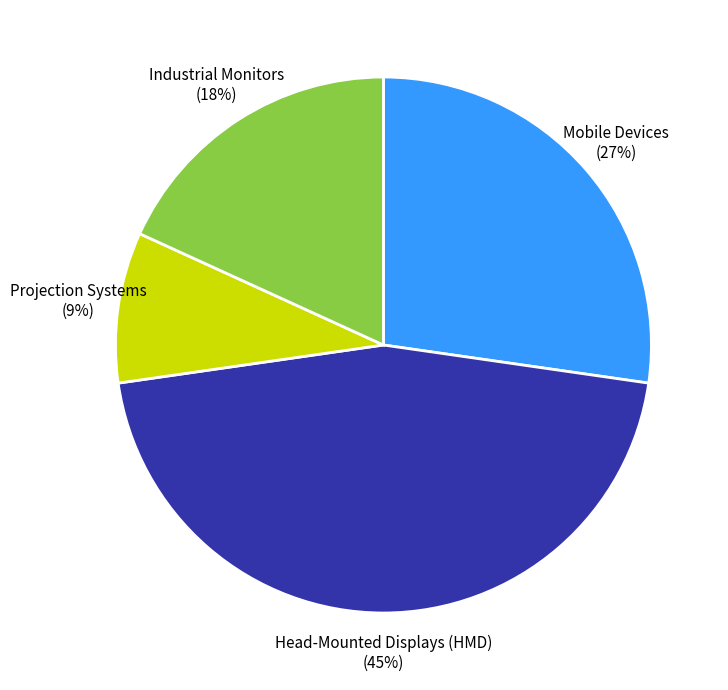

Count the number of slices in the pie.

4